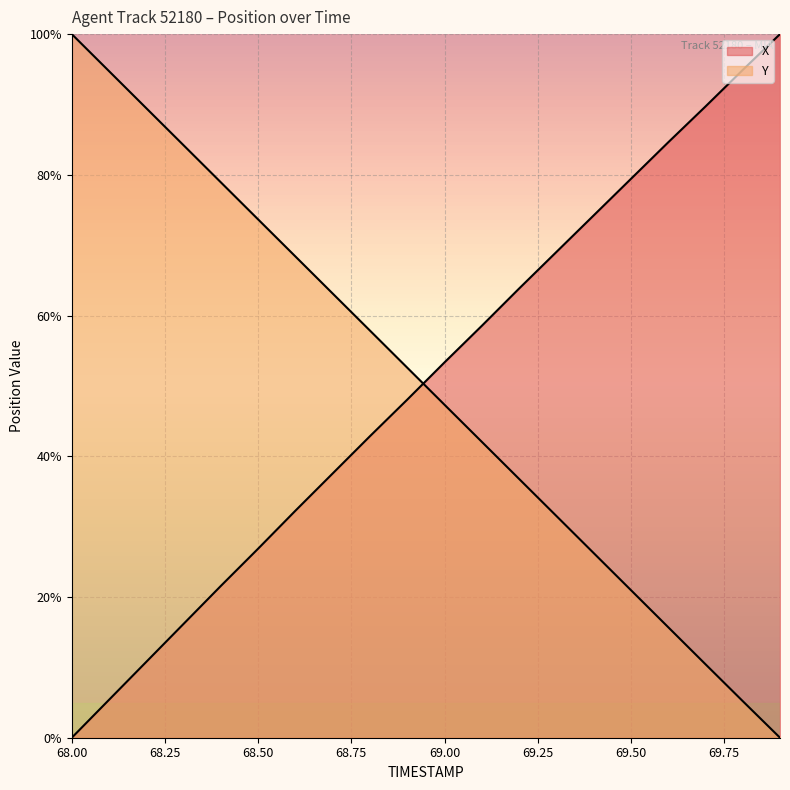

How many times do Y and X cross each other?

1